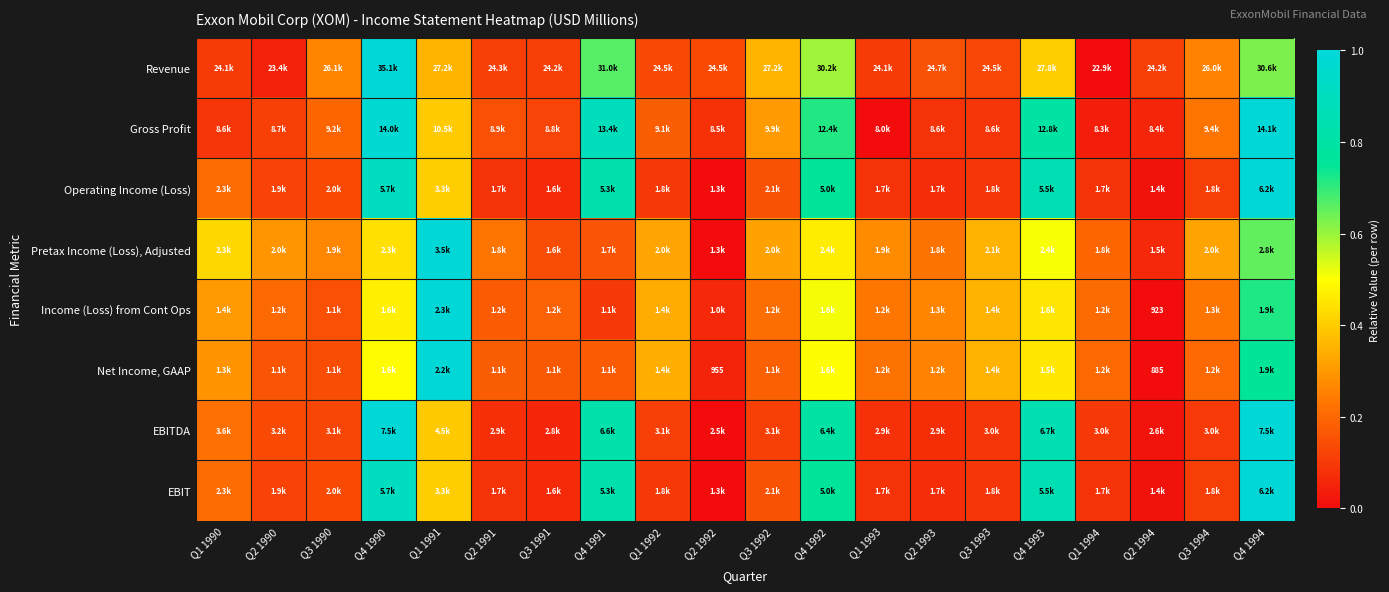

Is it true that Net Income, GAAP equals 0.1 at Q4 1991?

False